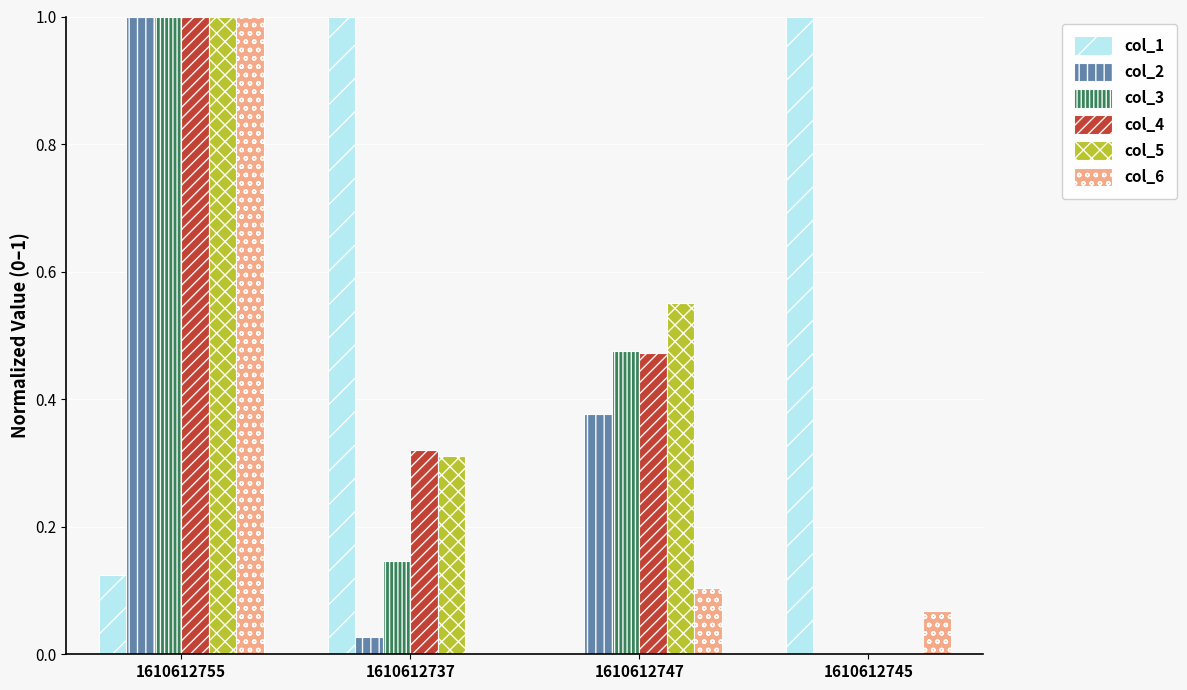

At which category is the sum across all series the highest?

1610612755